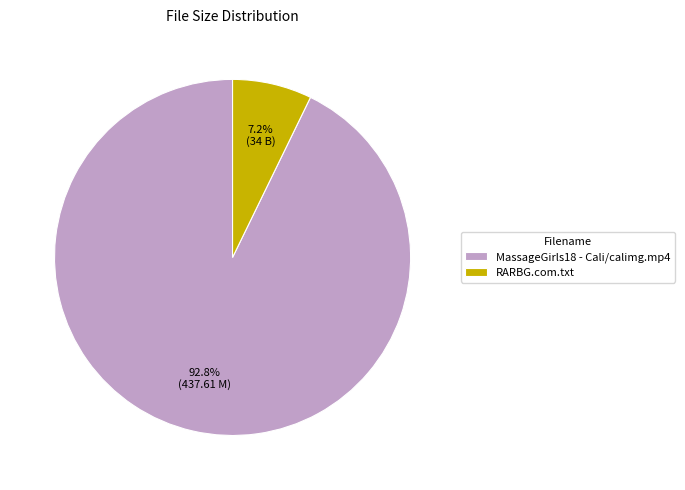

What is the ratio of the value at MassageGirls18 - Cali/calimg.mp4 to the value at RARBG.com.txt?

12.9